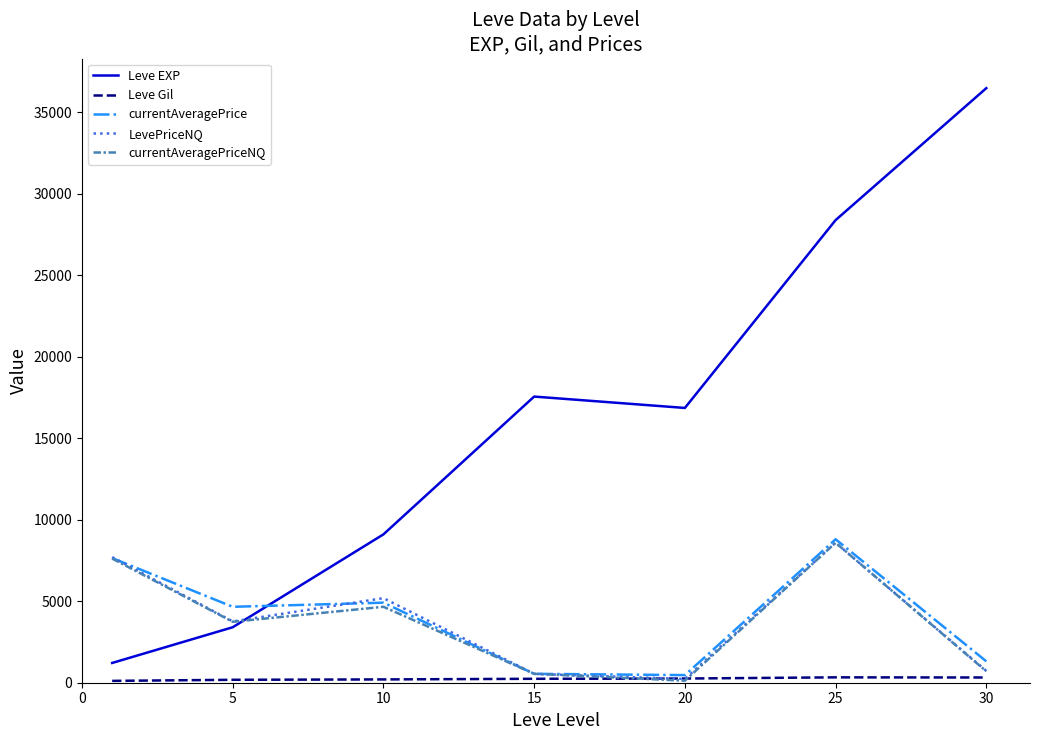

Which series has the largest total across all categories?

Leve EXP